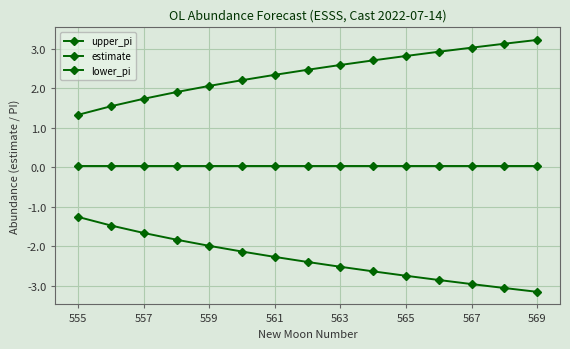

Which series has the widest spread of values?

lower_pi